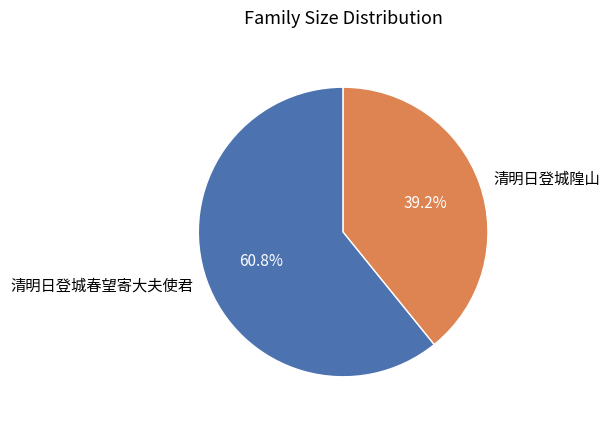

How much of the chart is everything except 清明日登城春望寄大夫使君?

39.2%